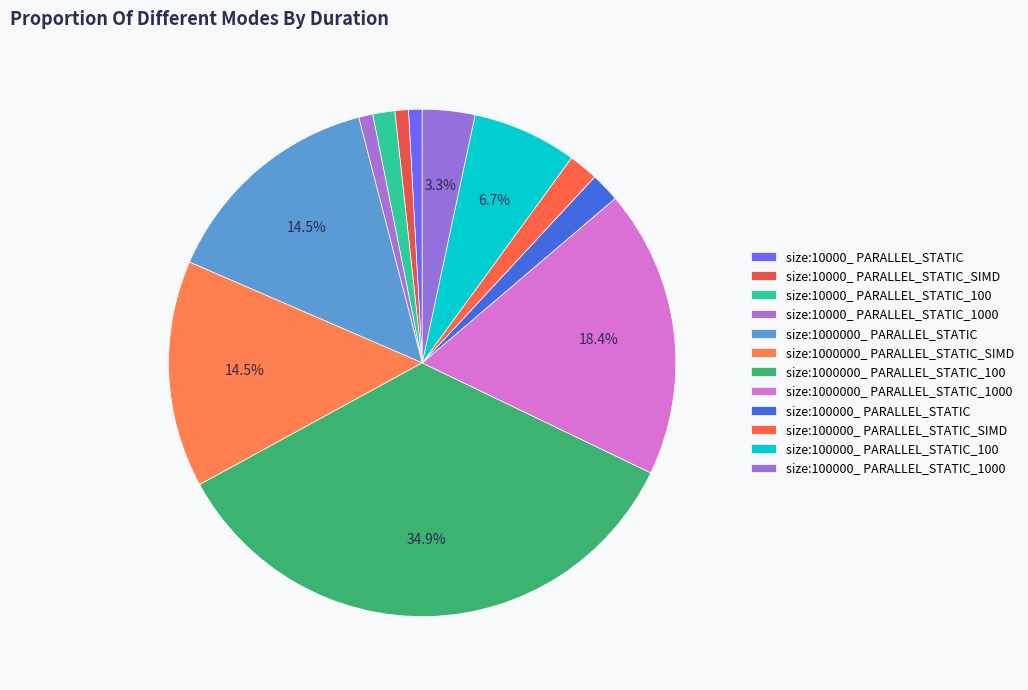

Does size:1000000_ PARALLEL_STATIC_100 represent more than half of the total?

No